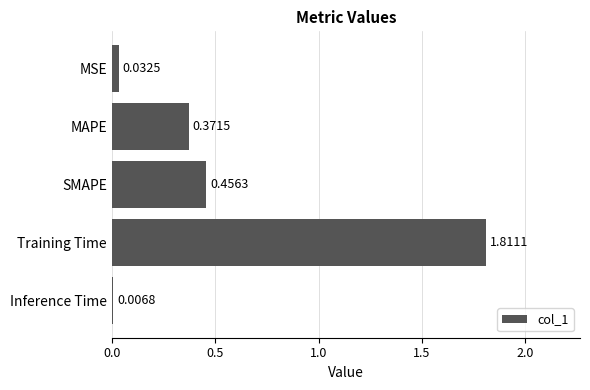

Rank the categories by value from lowest to highest.

Inference Time, MSE, MAPE, SMAPE, Training Time